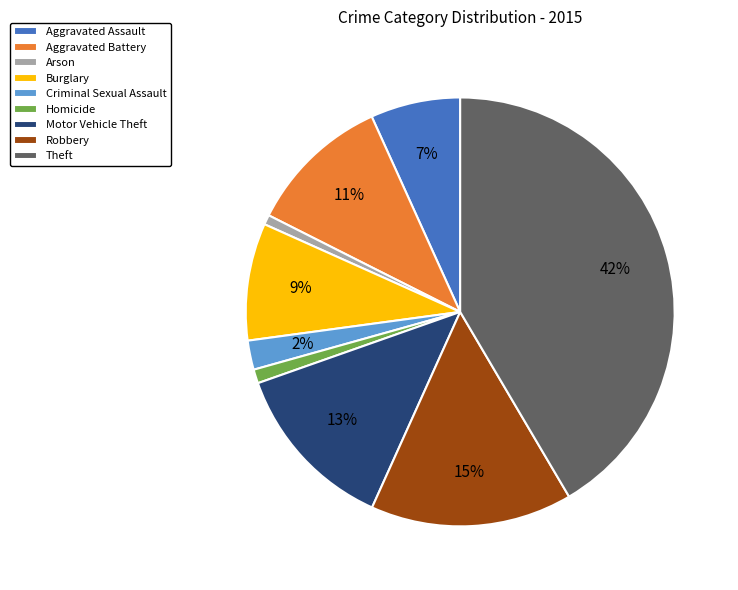

Is the sum of Theft and Arson greater than half?

No